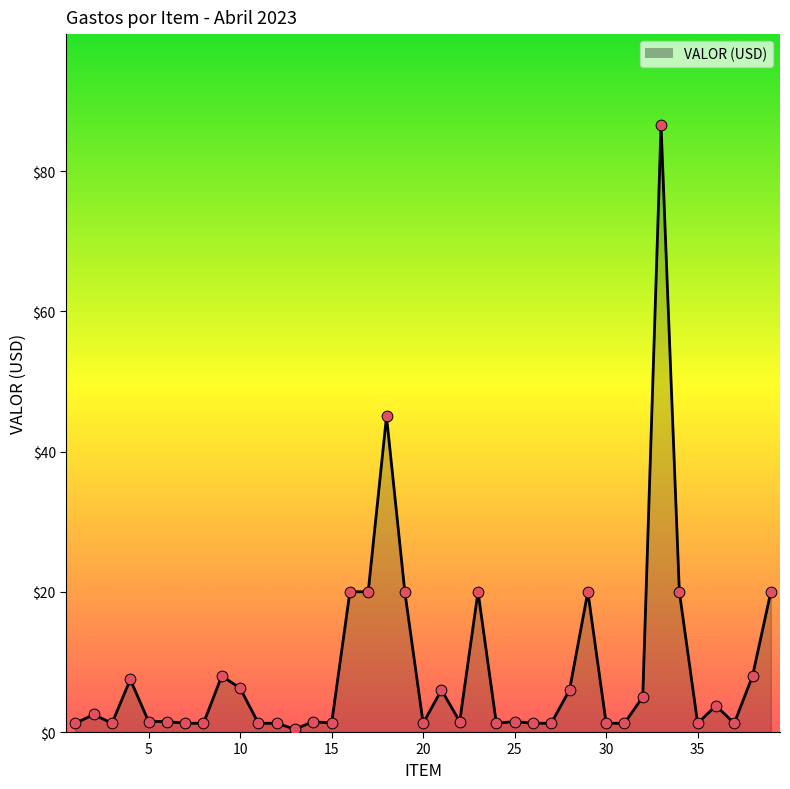

What is the difference between the maximum and minimum values?

86.1